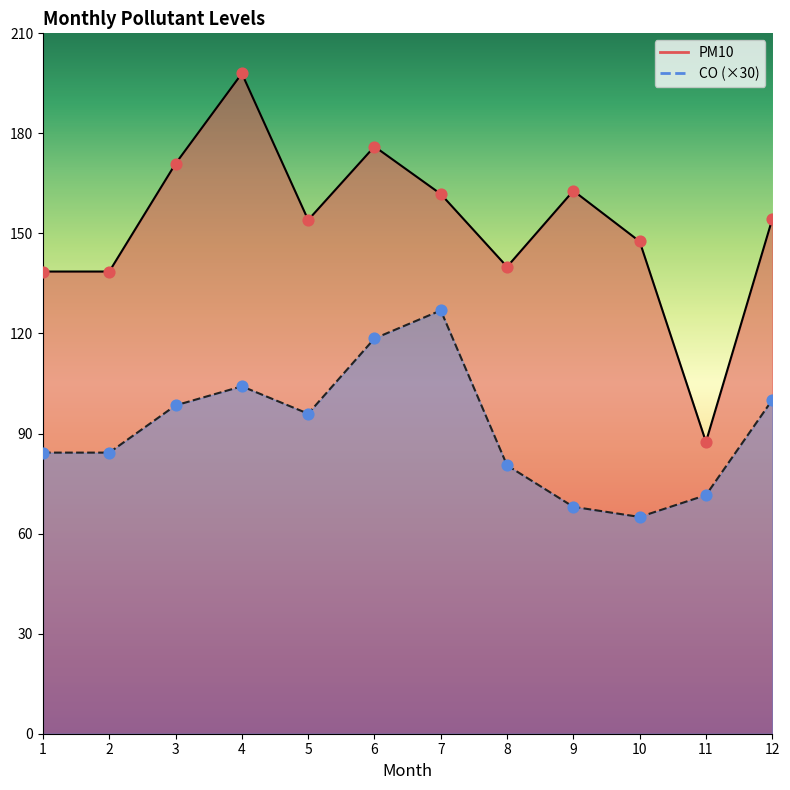

What are all the series names shown in the legend?

CO, PM10